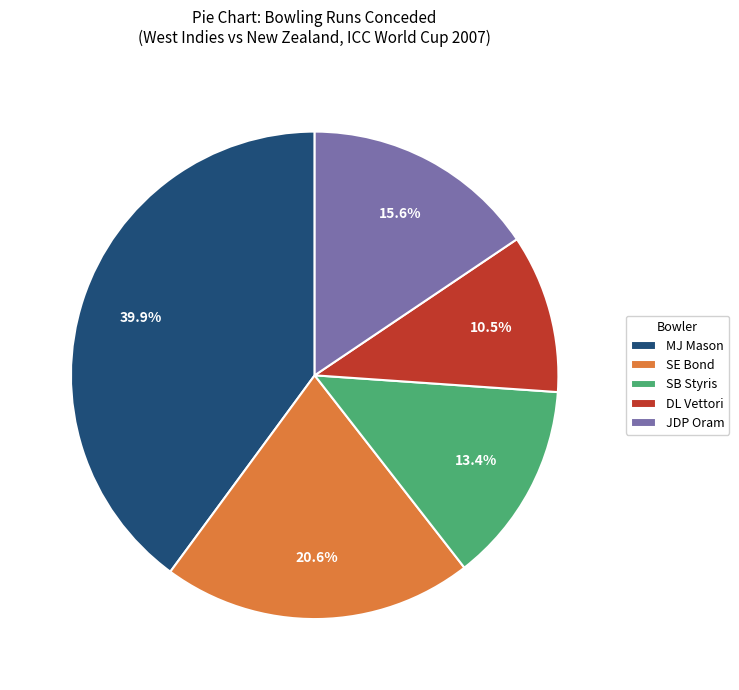

Does any single category account for the majority?

No